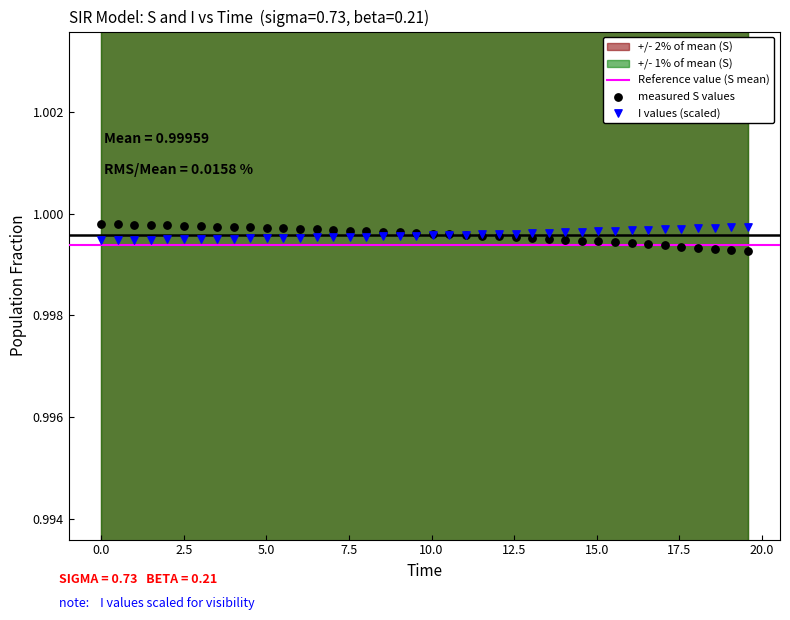

What is the X range (max minus min) for the scatter plot?

19.6